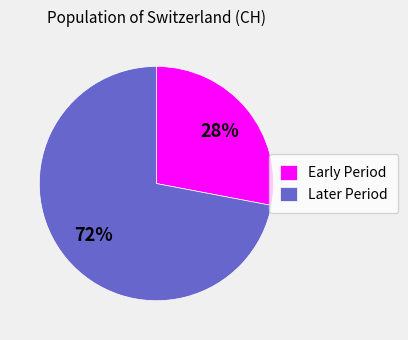

What percentage is the Early Period slice, to the nearest percent?

28%